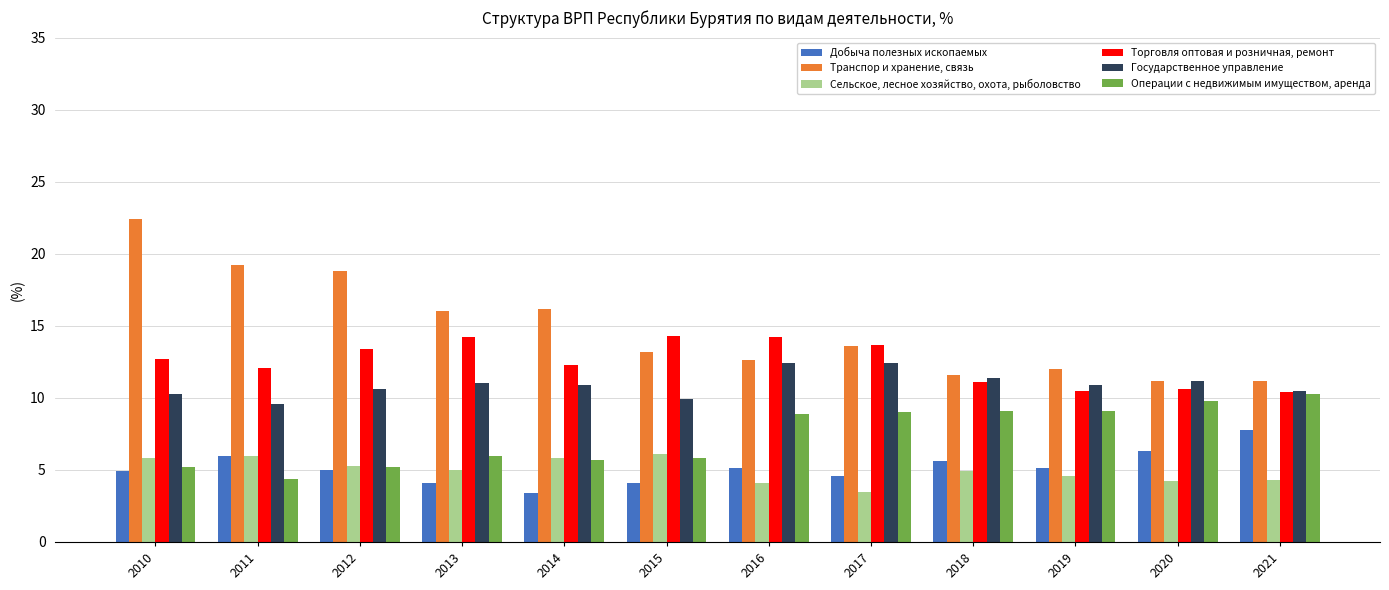

True or false: Транспор и хранение, связь has a value of 12.6 at 2016.

True